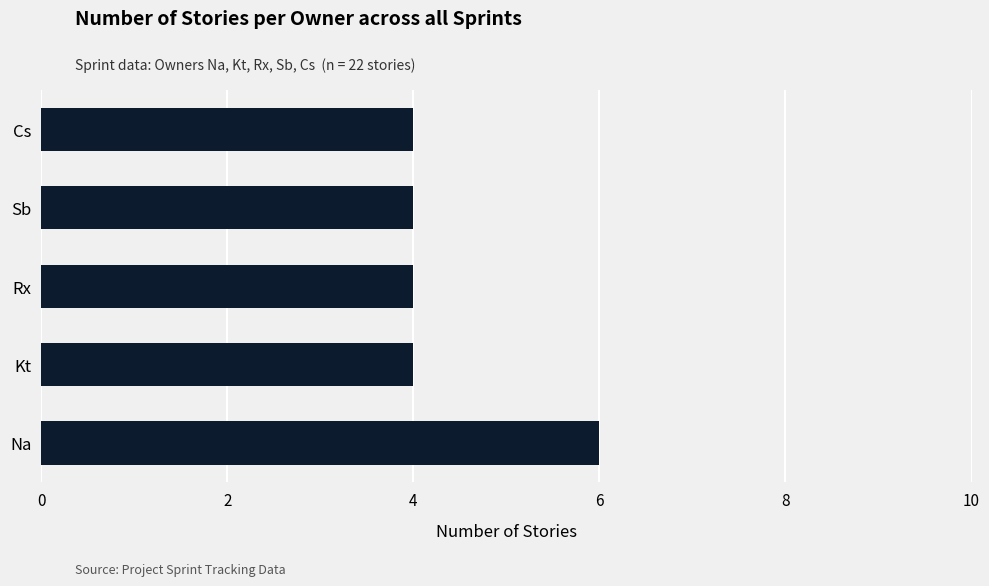

Count the number of categories in the chart.

5